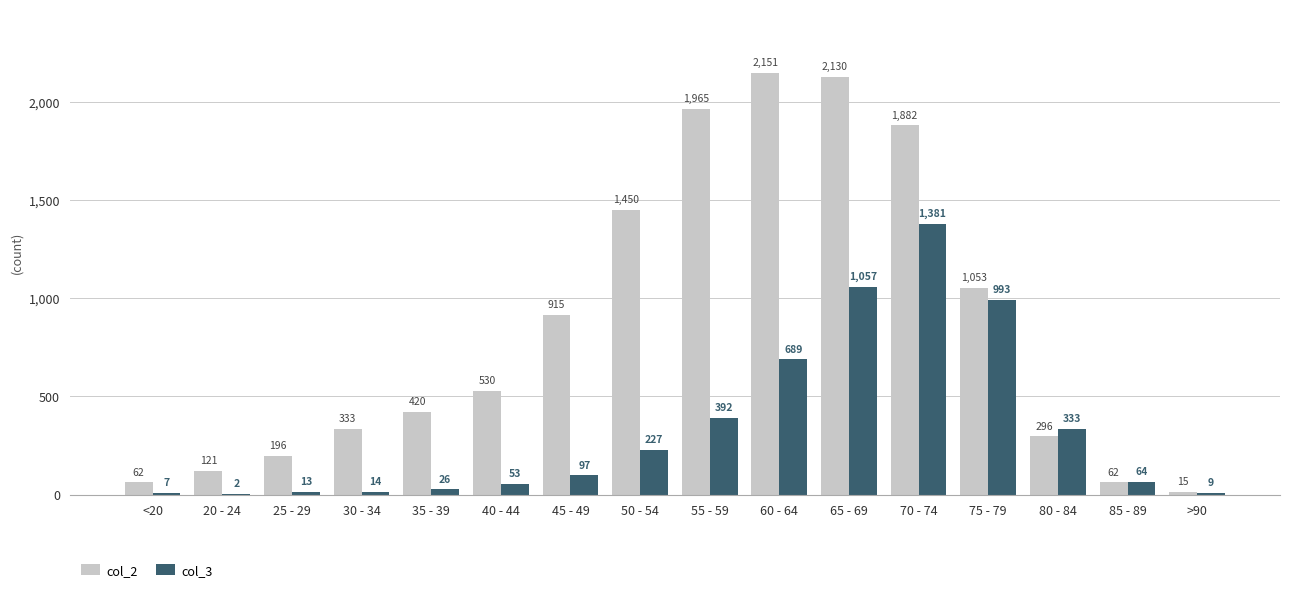

How many groups of bars are there?

16